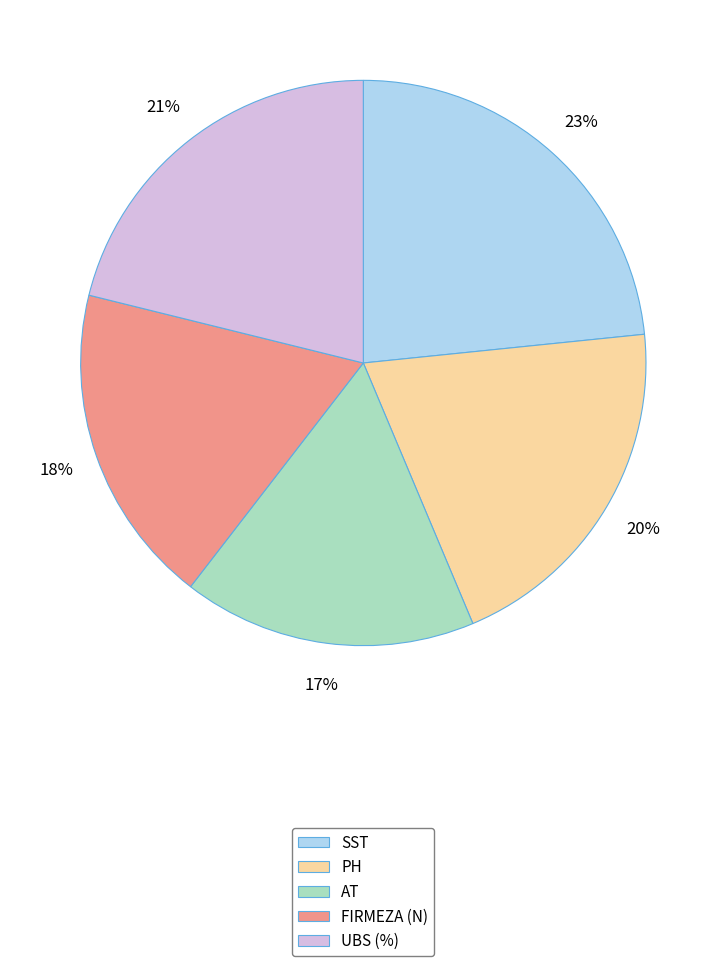

Which has a higher value, PH or FIRMEZA (N)?

PH